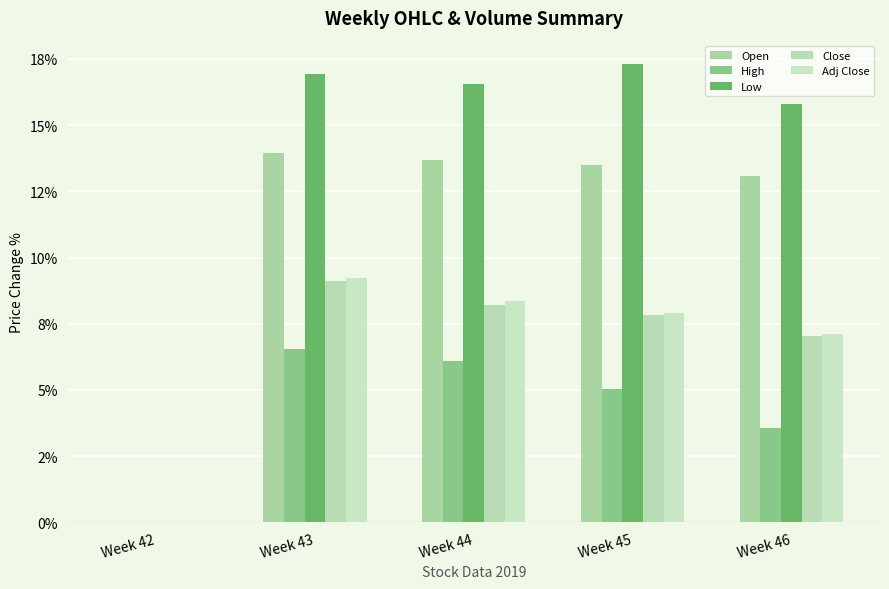

Reading left to right, transcribe all the data shown in this chart.

Open: Week 42=0.0	Week 43=13.9	Week 44=13.7	Week 45=13.5	Week 46=13.1
High: Week 42=0.0	Week 43=6.6	Week 44=6.1	Week 45=5.1	Week 46=3.6
Low: Week 42=0.0	Week 43=16.9	Week 44=16.5	Week 45=17.3	Week 46=15.8
Close: Week 42=0.0	Week 43=9.1	Week 44=8.2	Week 45=7.8	Week 46=7.1
Adj Close: Week 42=0.0	Week 43=9.2	Week 44=8.3	Week 45=7.9	Week 46=7.1